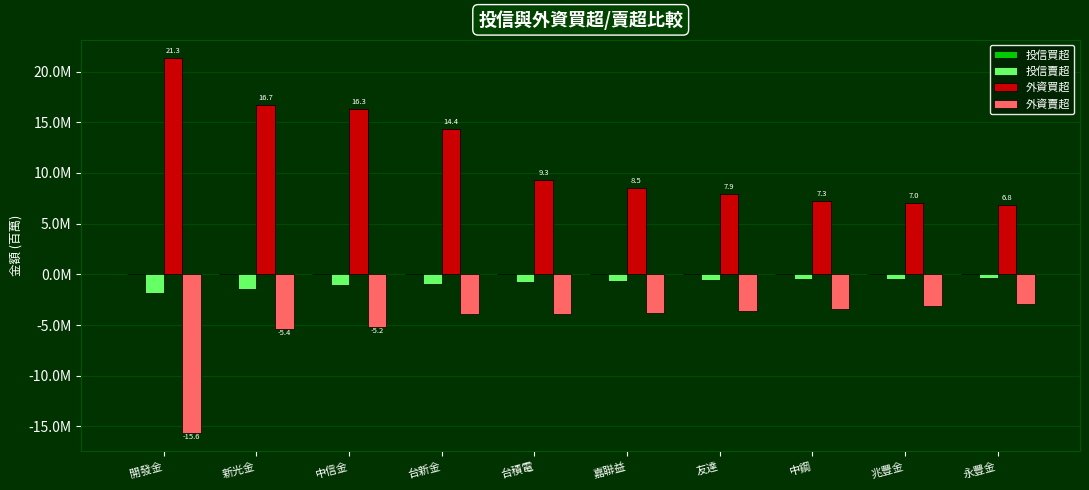

Are the bars horizontal?

No